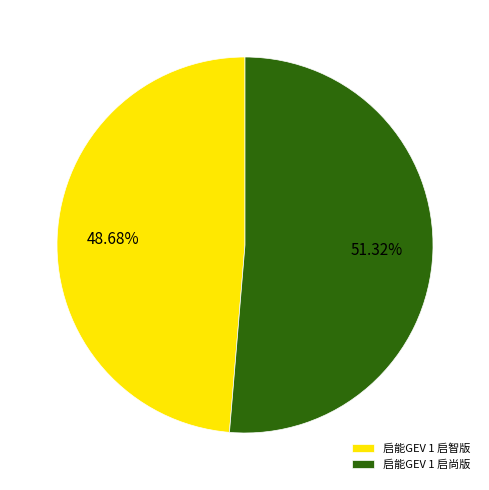

How much of the chart is everything except 启能GEV 1 启智版?

51.3%